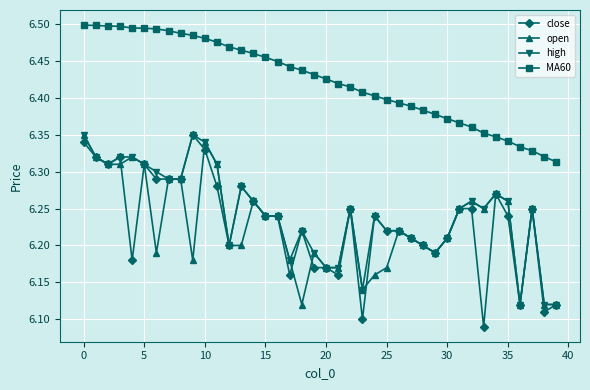

True or false: MA60 and high cross at least once.

False